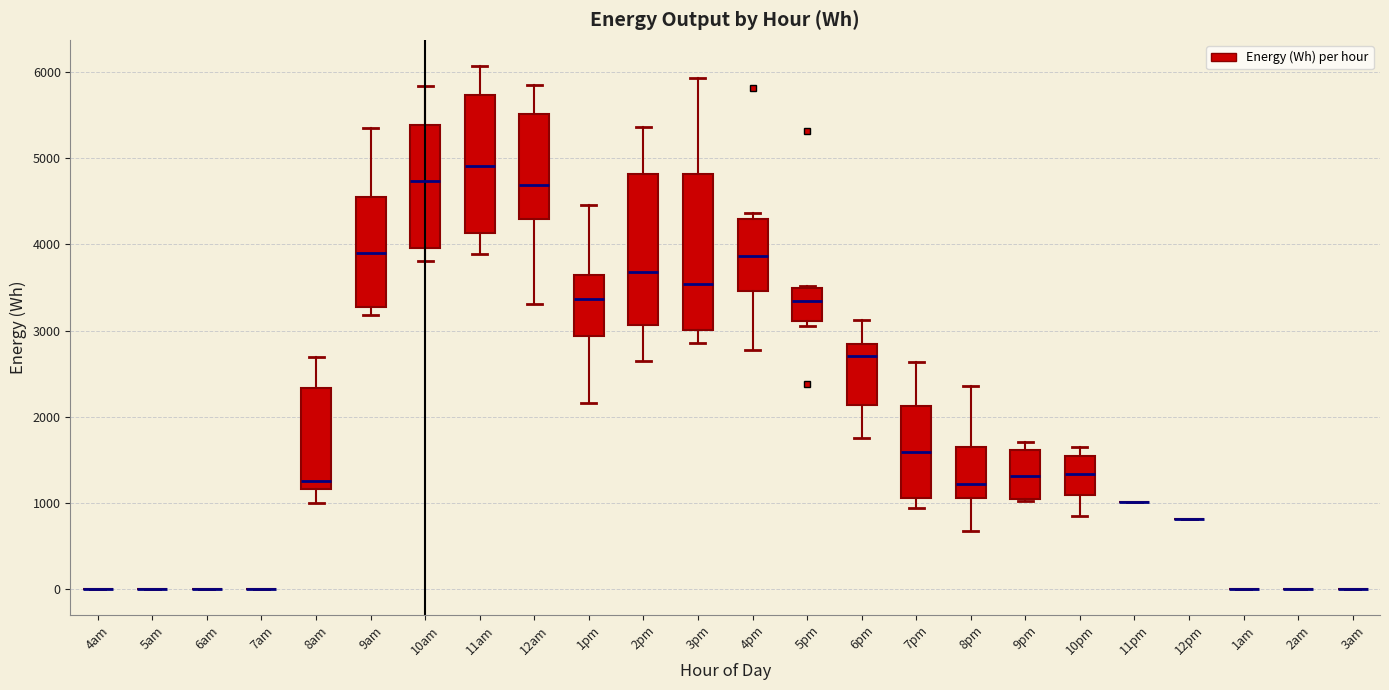

Where is the upper edge of the box for 11am on the y-axis? The values are not printed on the chart, so give them approximately, as read against the axis.

5700